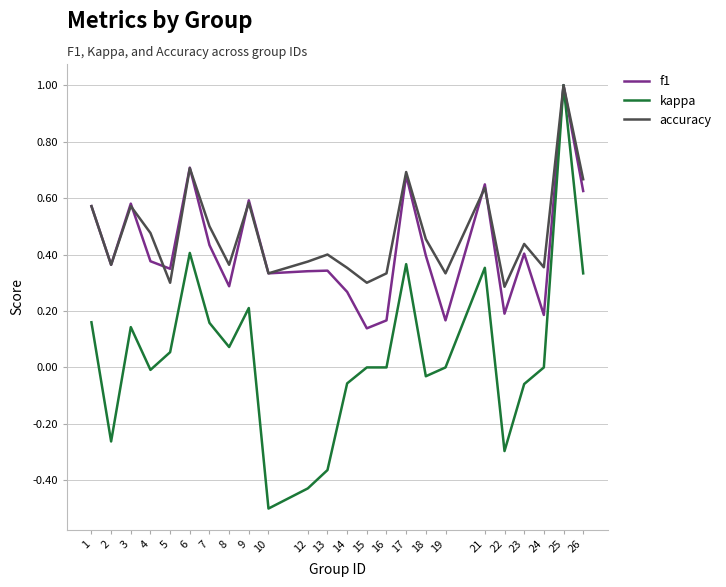

How many f1 values are between 0 and 1?

24